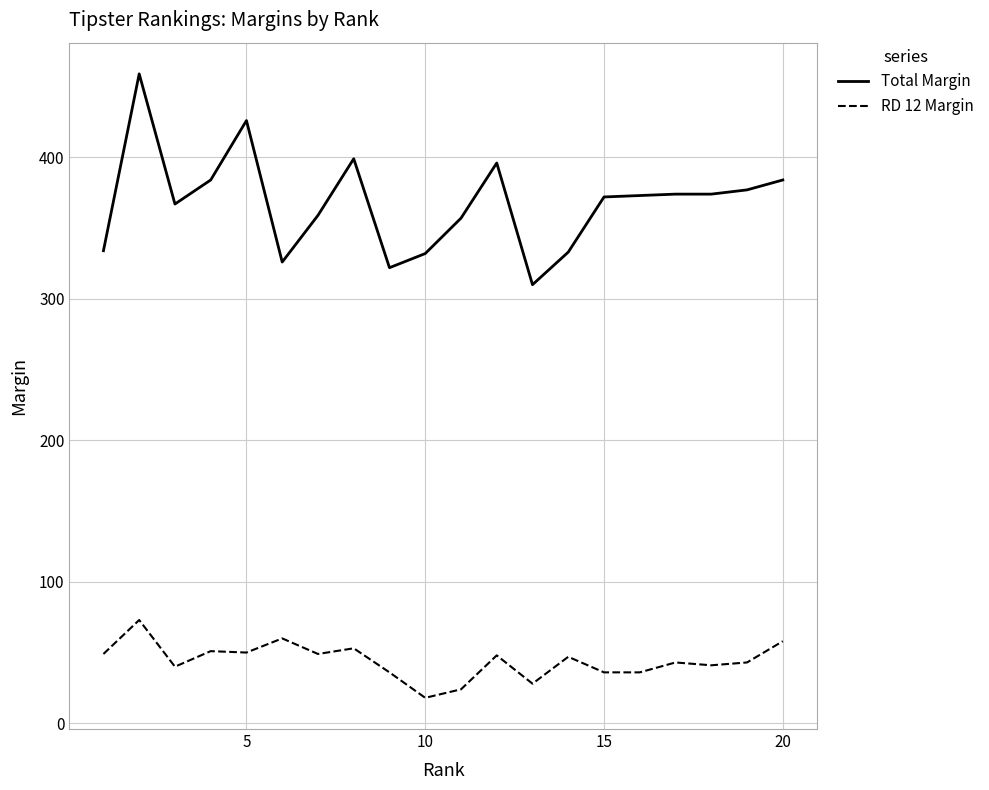

Which series has the largest total across all categories?

Total Margin